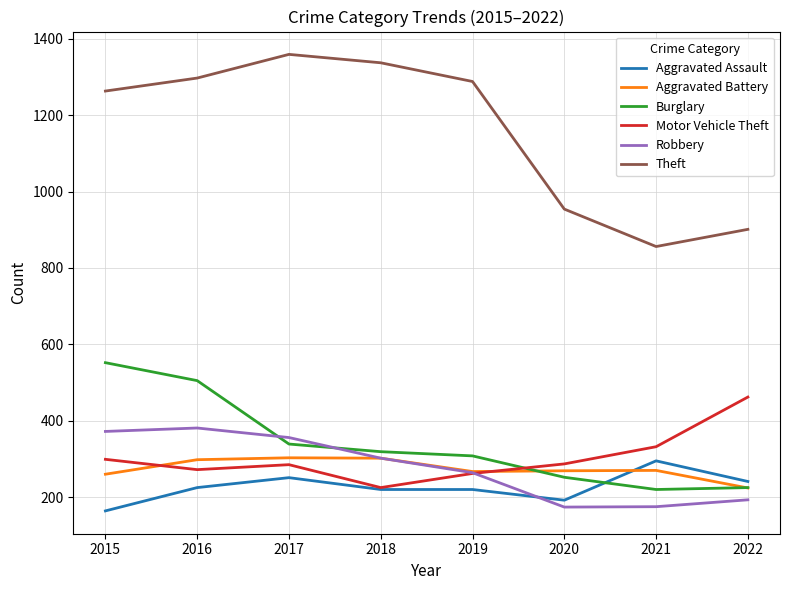

What is the minimum value for Theft?

856